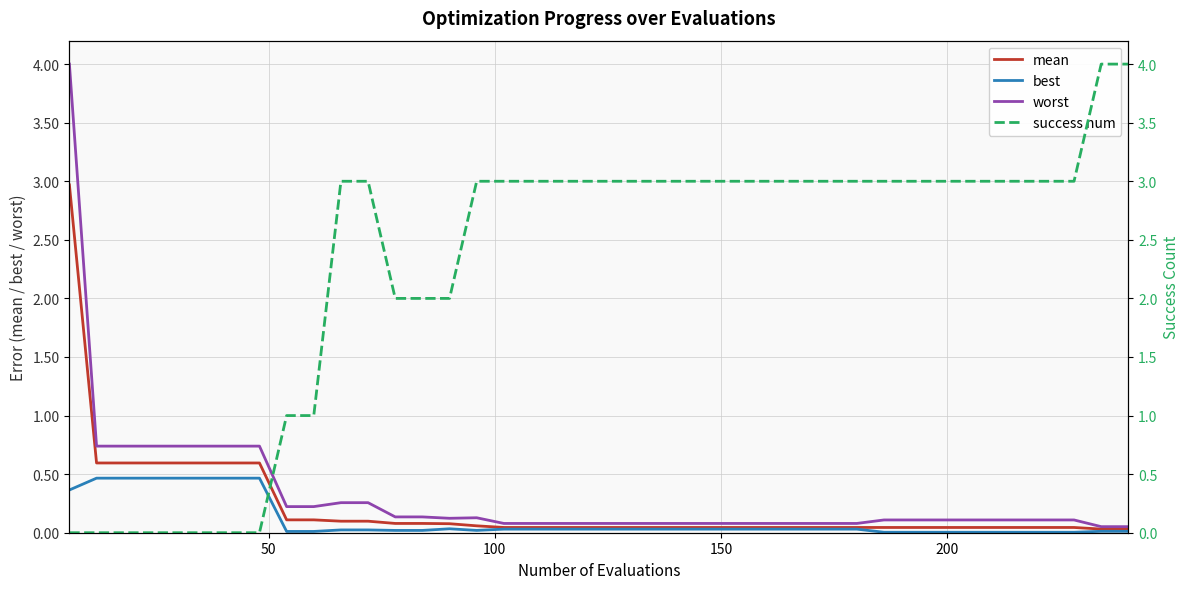

In worst, how many points are lower than both neighbors (excluding endpoints)?

1